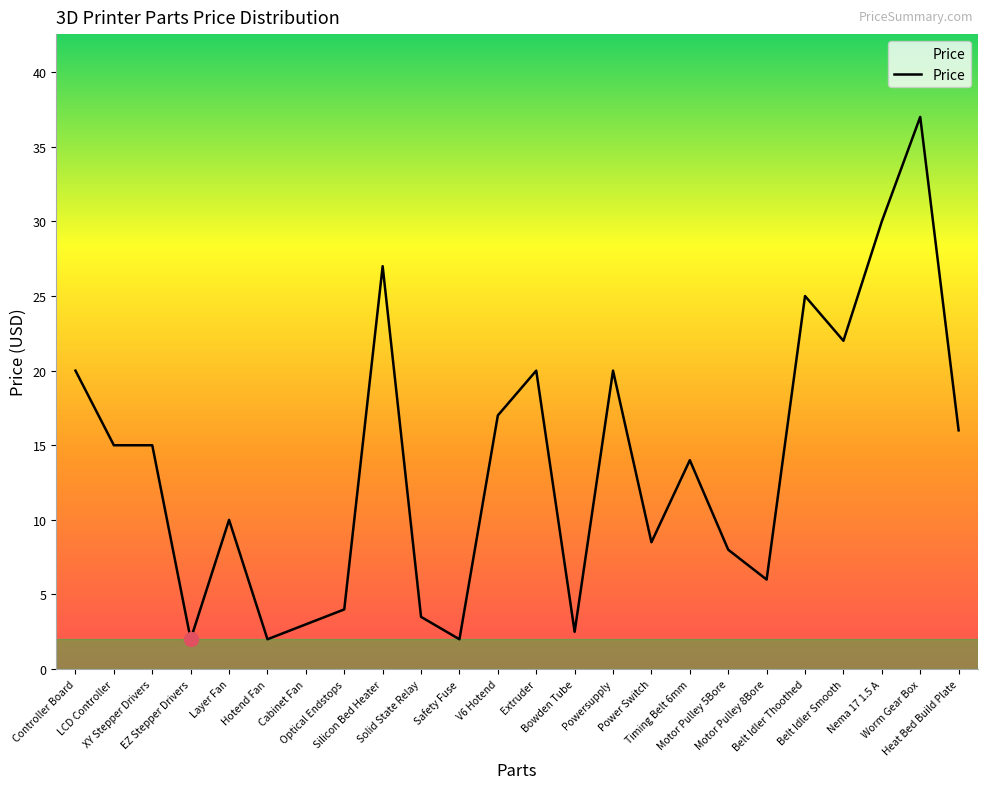

Which label corresponds to the largest value in the chart?

Worm Gear Box